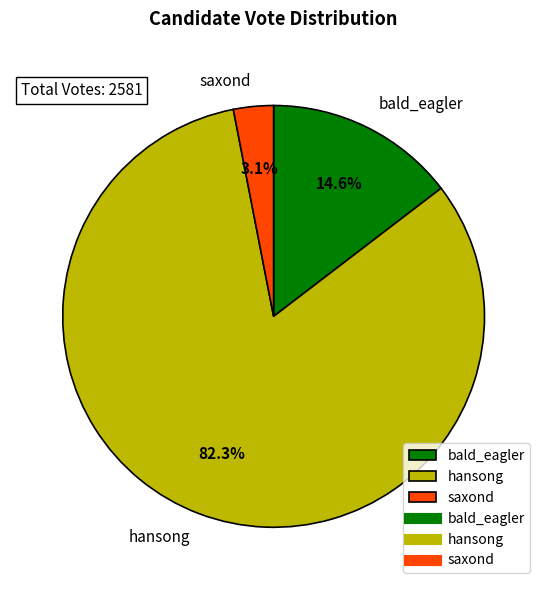

What percentage do saxond and hansong together represent?

85.4%